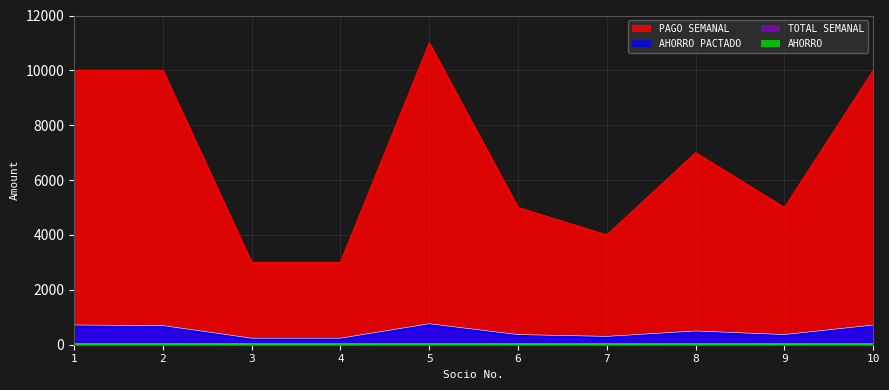

What is the difference between the TOTAL SEMANAL values at 4 and 7?

66